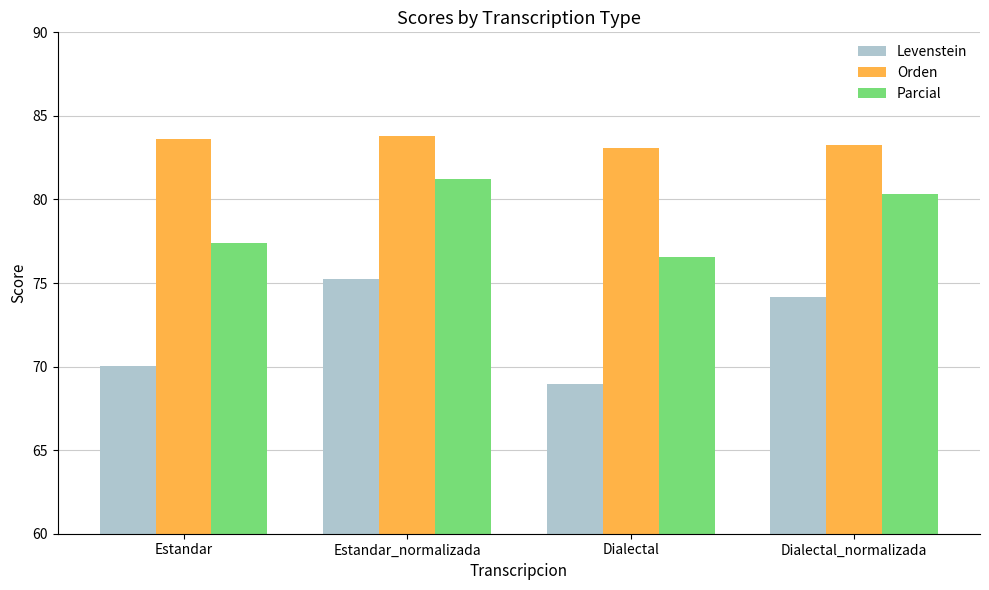

At which label does Levenstein reach its peak?

Estandar_normalizada